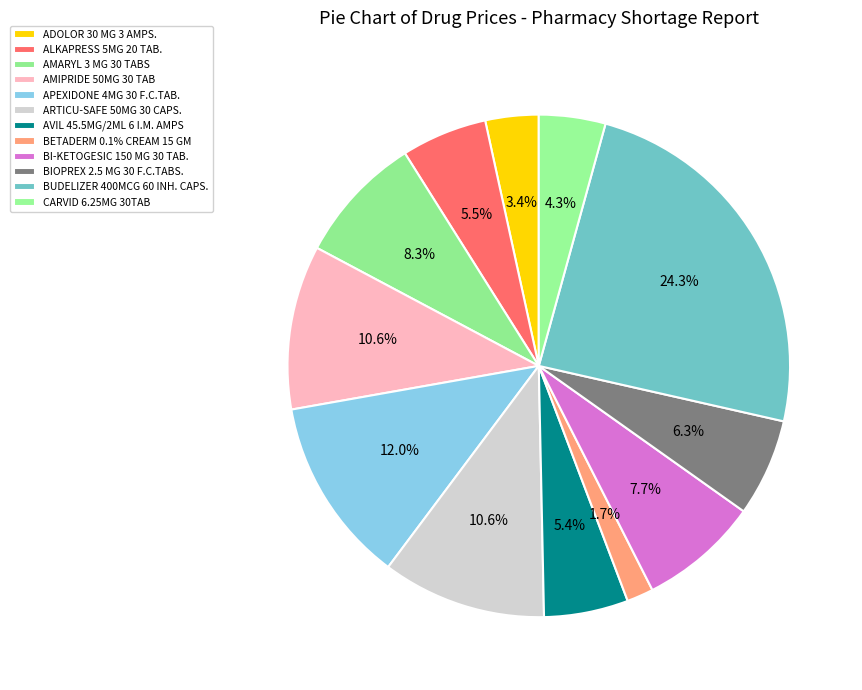

To the nearest percent, what portion does BI-KETOGESIC 150 MG 30 TAB. represent?

8%